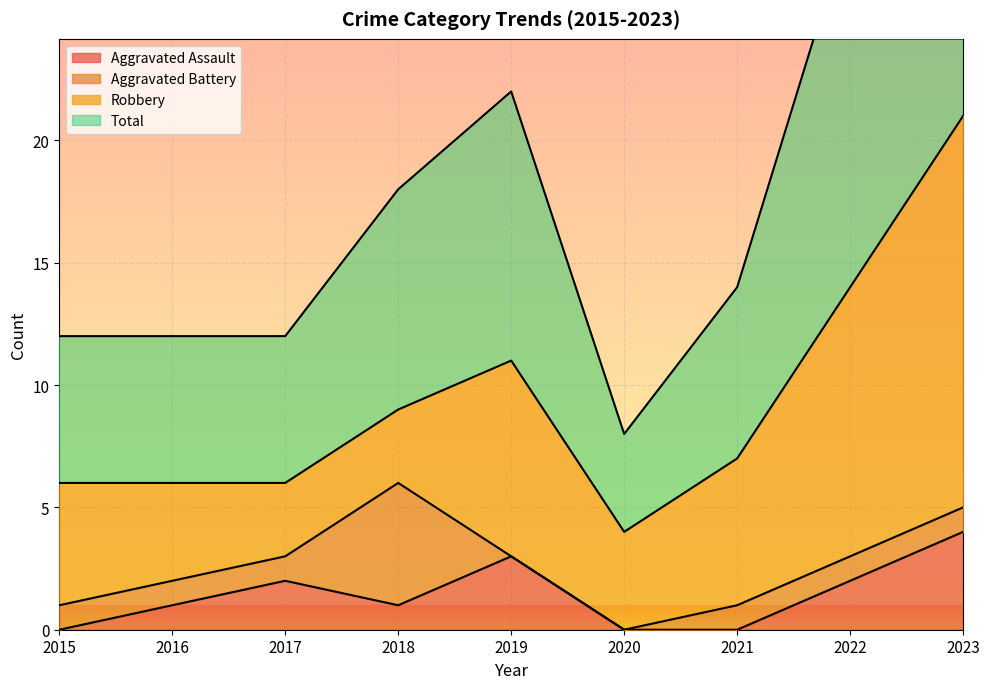

Between 2015 and 2016, which is larger?

2016